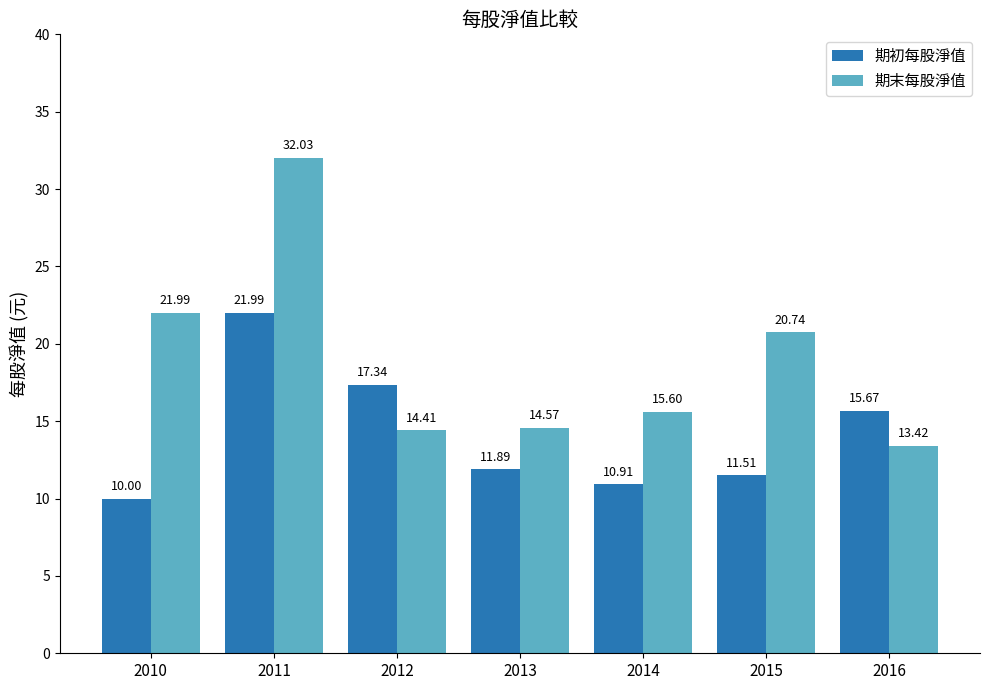

Between 2011 and 2012, which series saw the biggest shift?

期末每股淨值